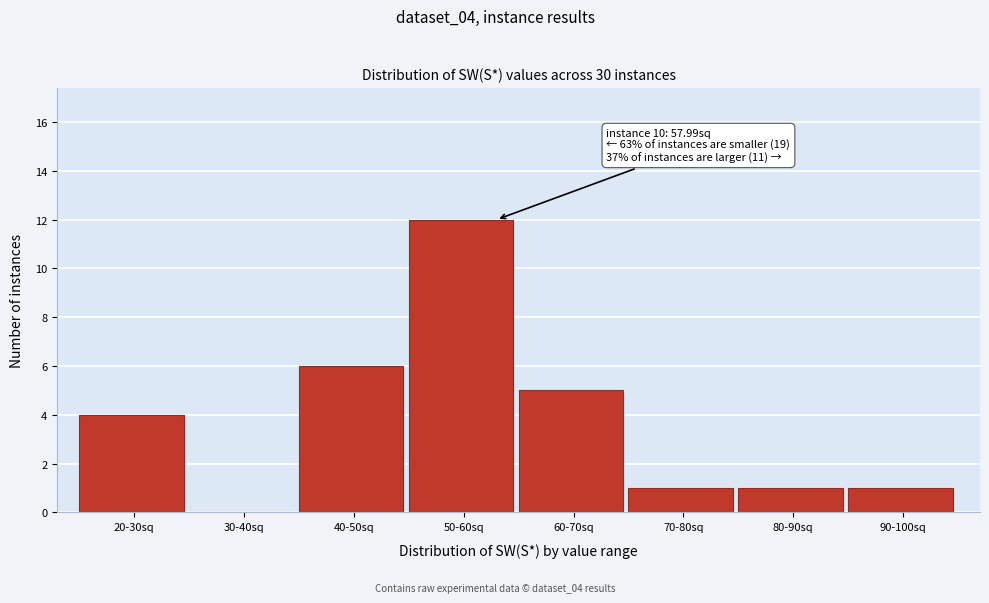

Reading left to right, list all the values displayed in this chart.

20-30sq=4	30-40sq=0	40-50sq=6	50-60sq=12	60-70sq=5	70-80sq=1	80-90sq=1	90-100sq=1